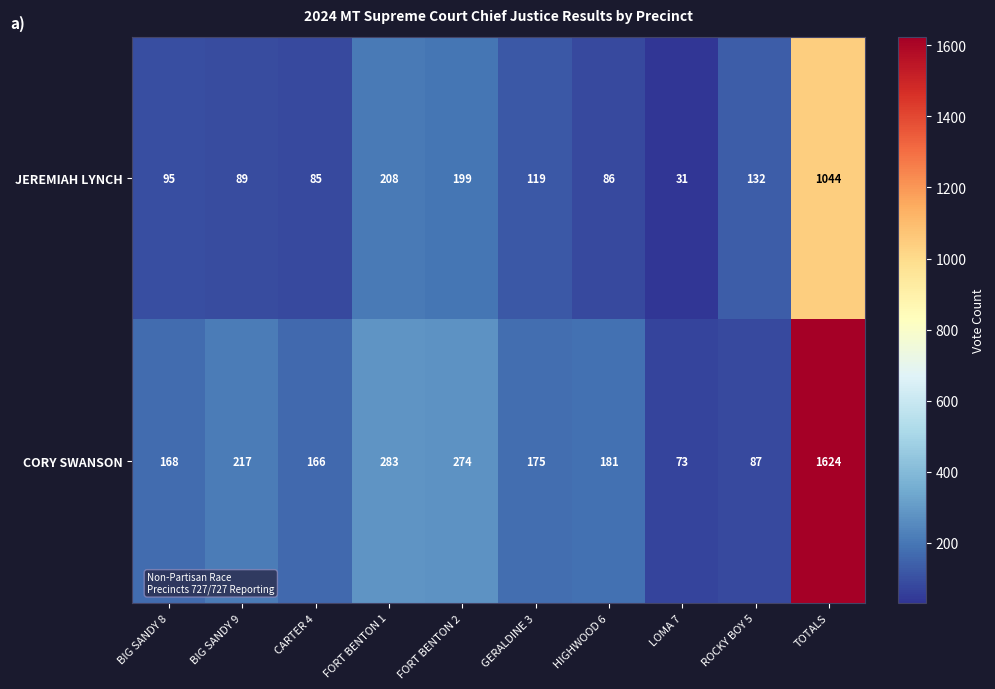

The value of CORY SWANSON at ROCKY BOY 5 is 149. True or false?

False